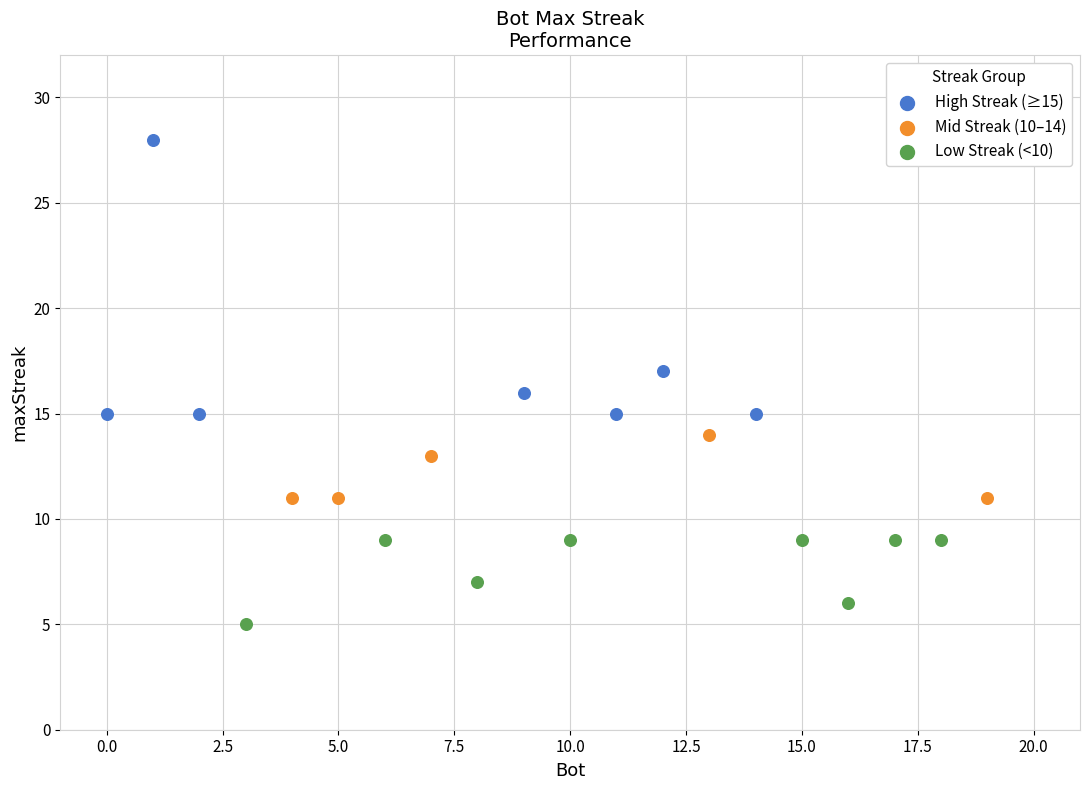

Which series contains the highest Y value?

High Streak (≥15)